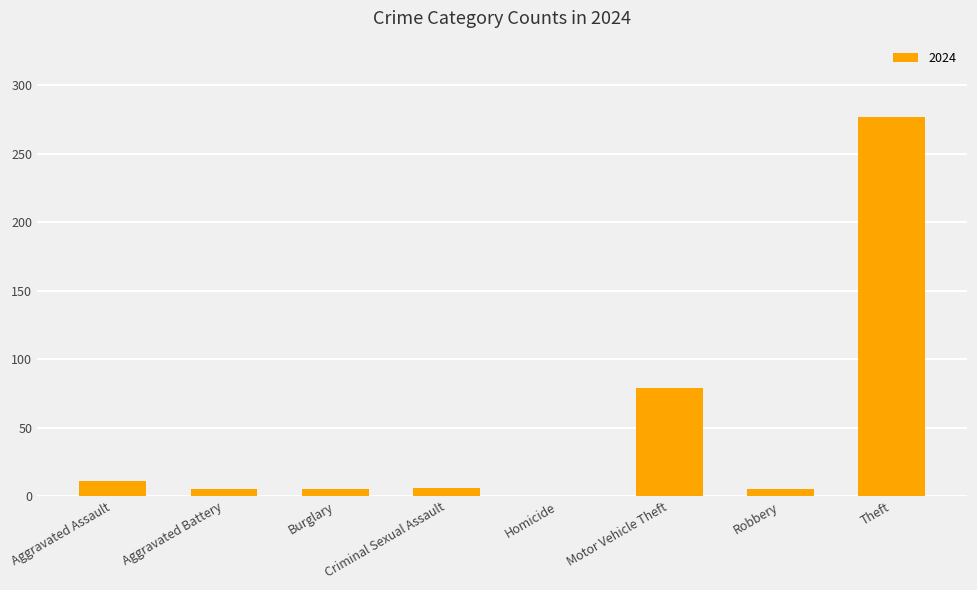

What is the greatest value displayed?

277